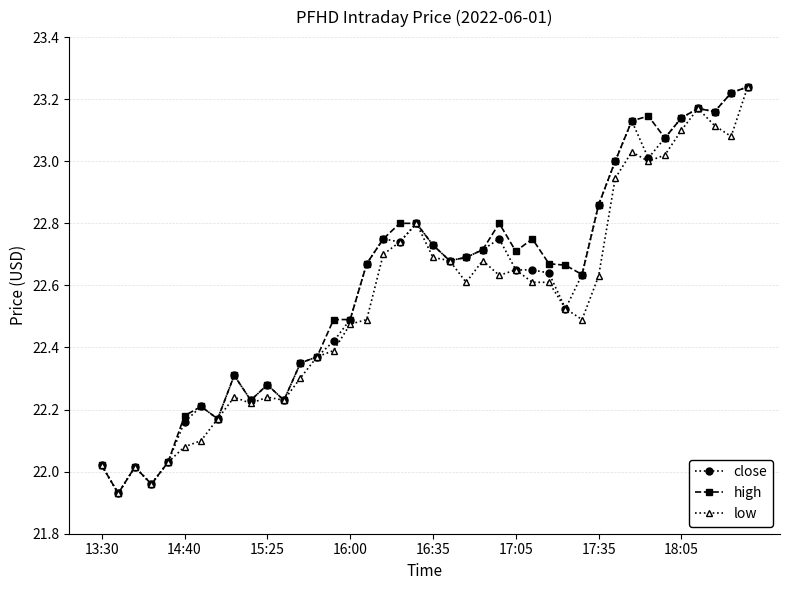

True or false: high has more than 0 interior local peaks.

True